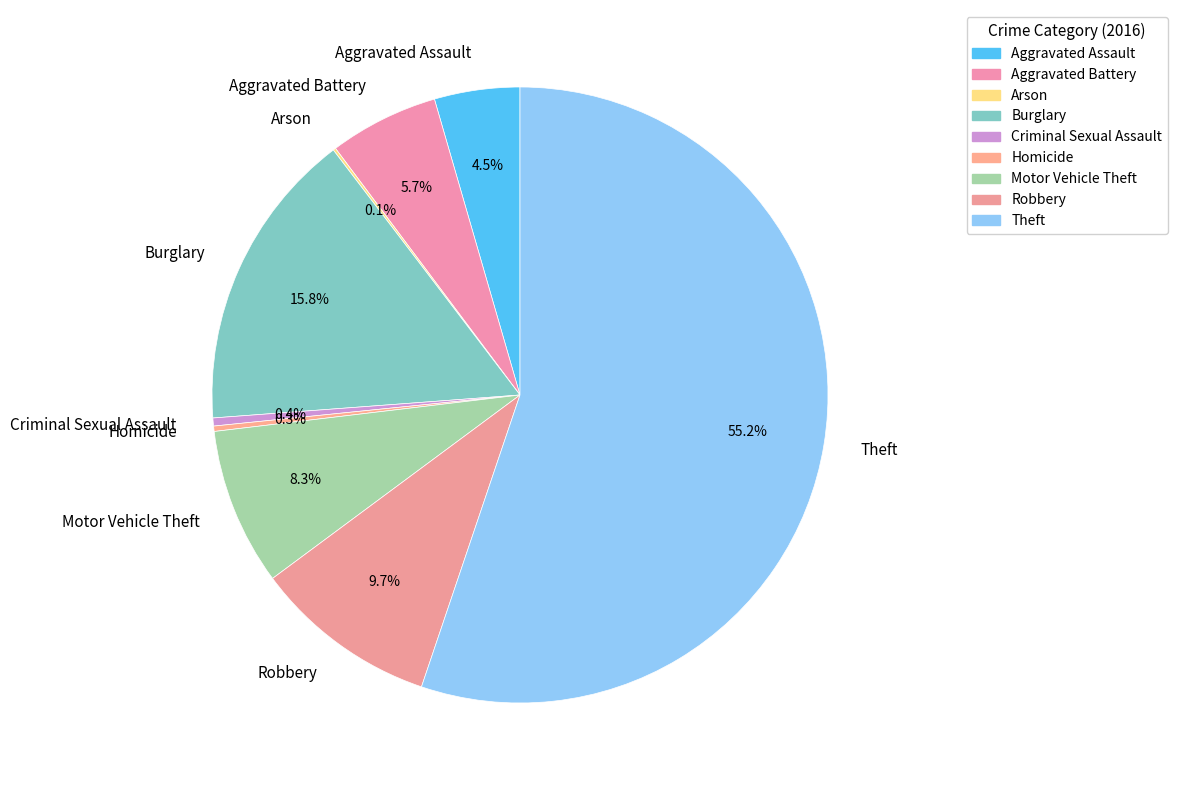

What portion of the pie excludes Homicide?

99.7%